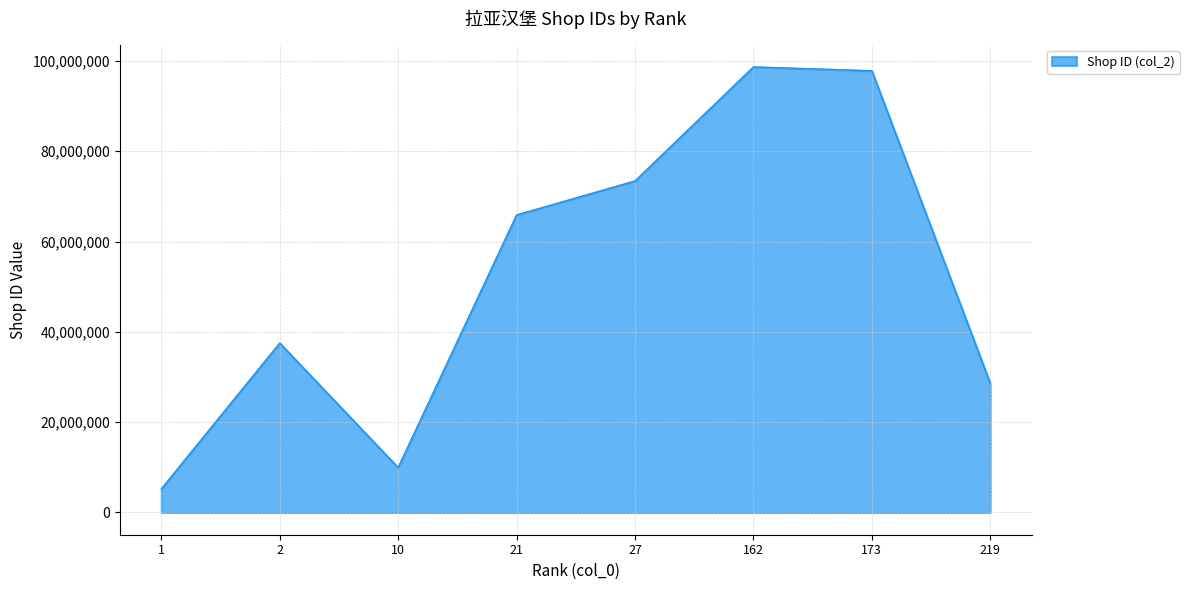

What is the difference between the values at 10 and 21?

55935132